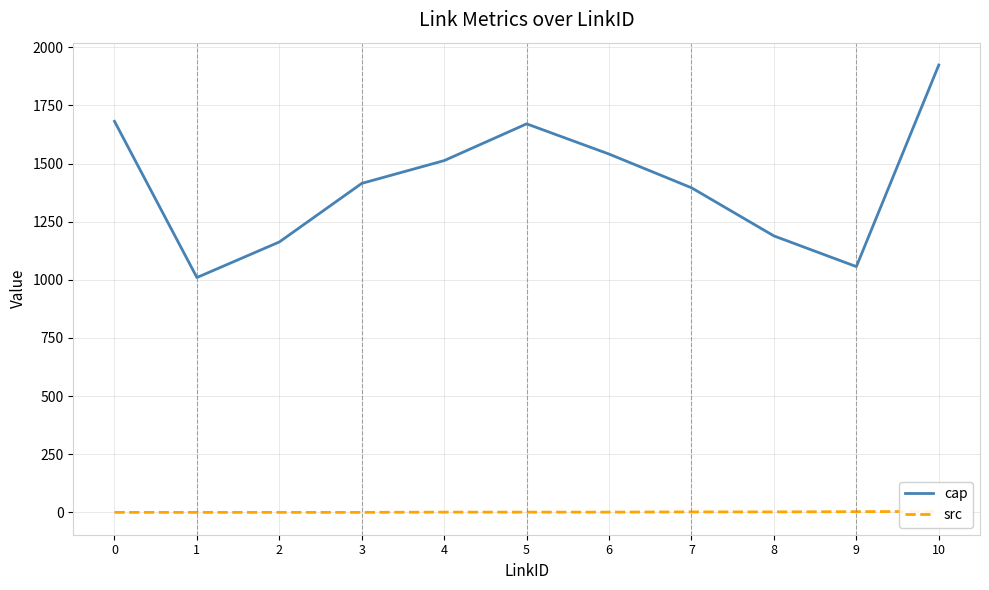

At which label is src closest to 2?

7